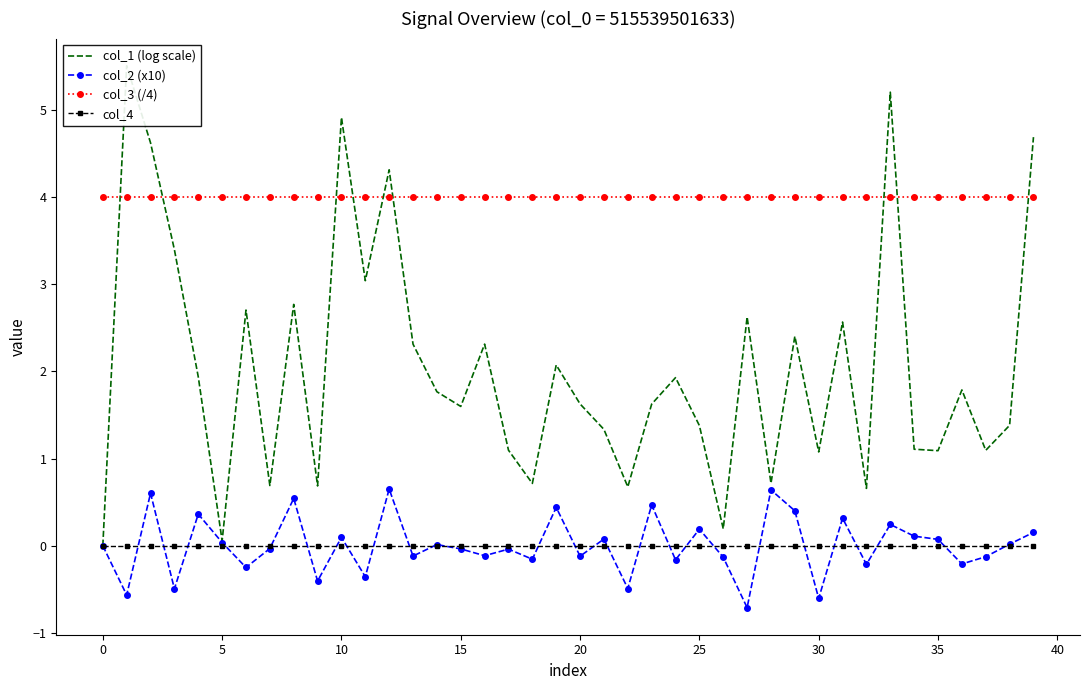

True or false: col_2 (x10) and col_3 (/4) cross at least once.

False